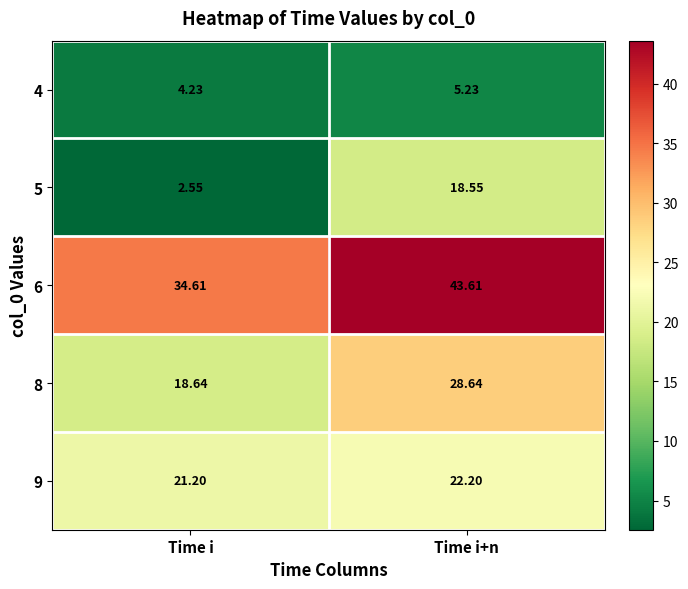

Where does the 5 series first go above 18?

Time i+n